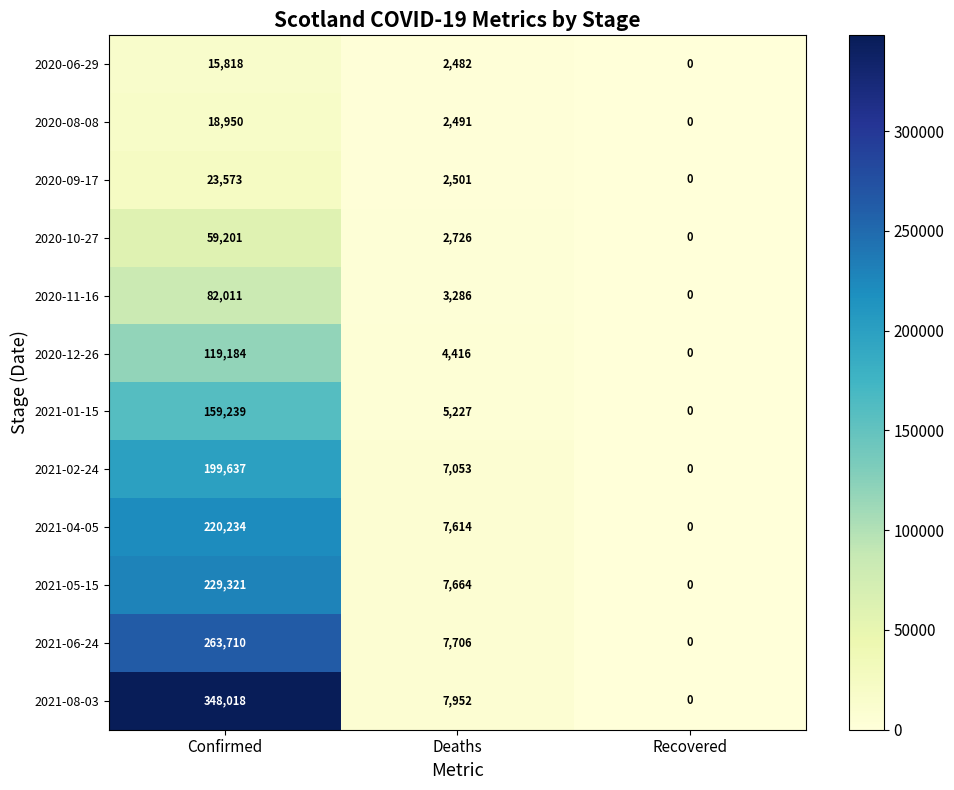

List the series in order of their peak value, lowest first.

2020-06-29, 2020-08-08, 2020-09-17, 2020-10-27, 2020-11-16, 2020-12-26, 2021-01-15, 2021-02-24, 2021-04-05, 2021-05-15, 2021-06-24, 2021-08-03